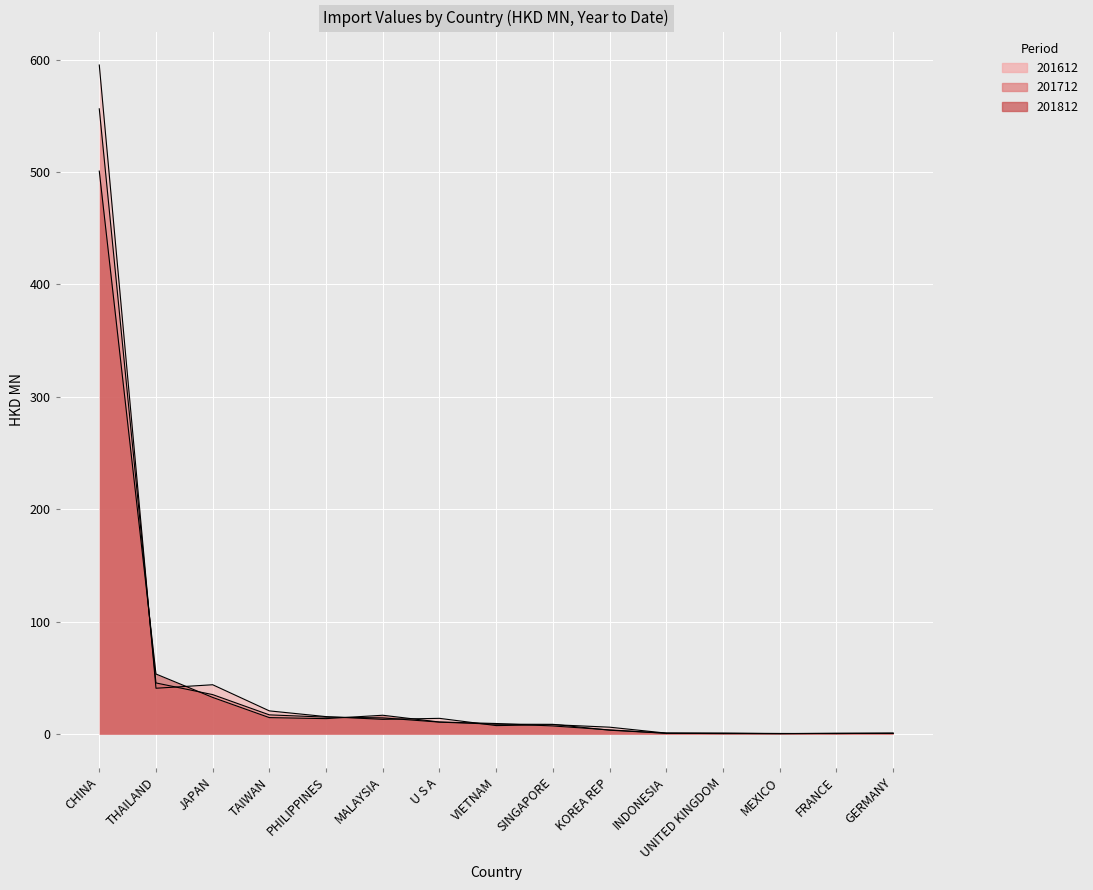

At which category does 201612 reach its first local peak?

JAPAN